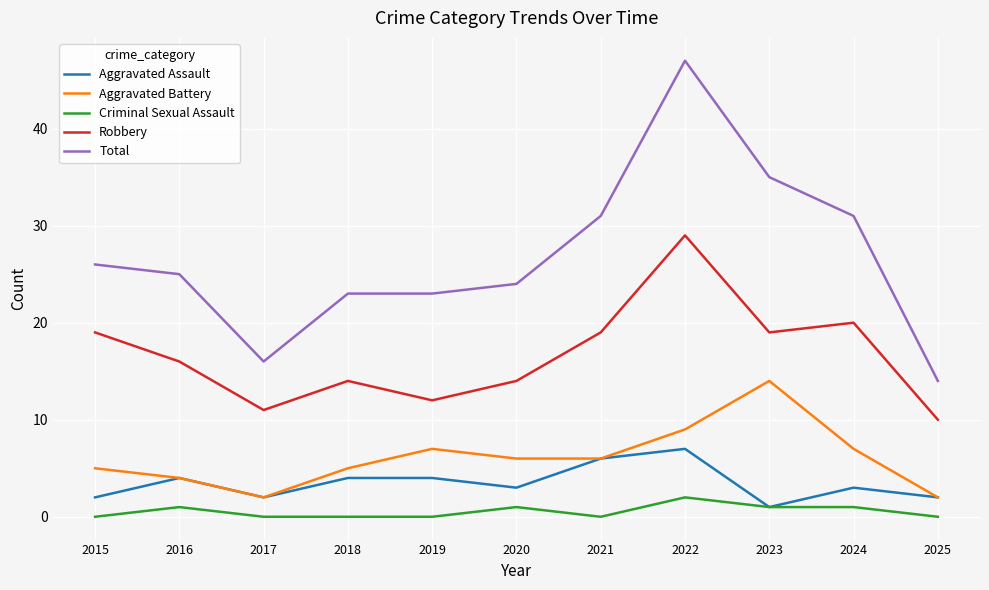

Rank the series by their maximum value, from lowest to highest.

Criminal Sexual Assault, Aggravated Assault, Aggravated Battery, Robbery, Total